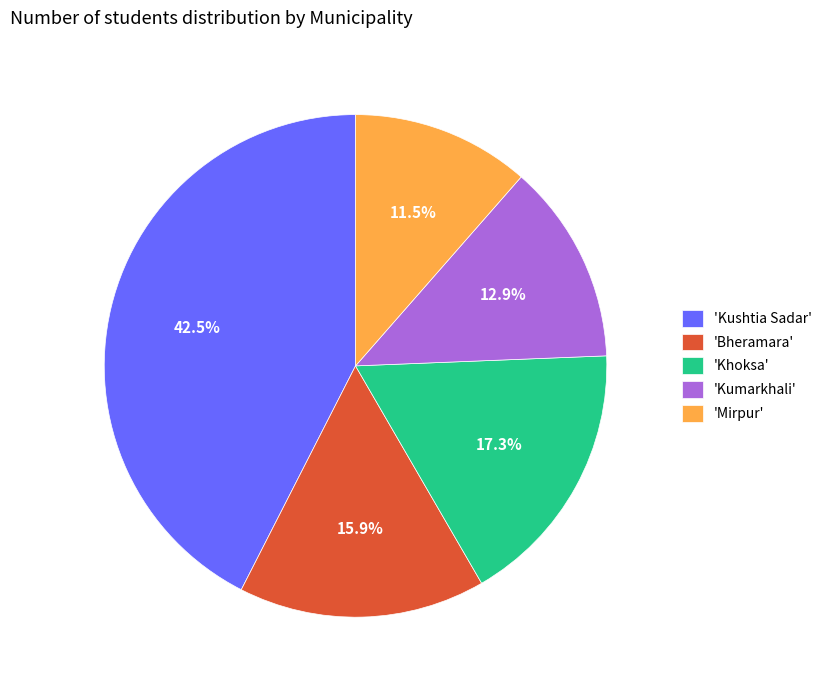

To the nearest percent, what is the difference between the largest and smallest slice percentages?

31%